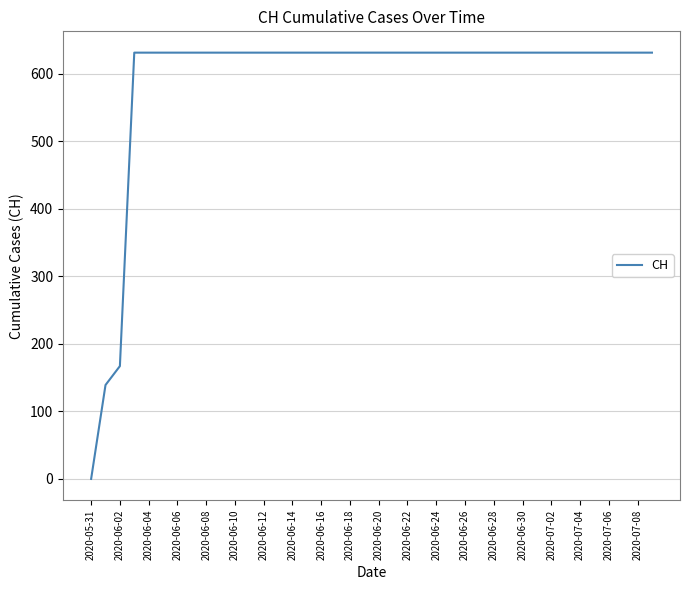

What is the difference between the maximum and minimum values?

631